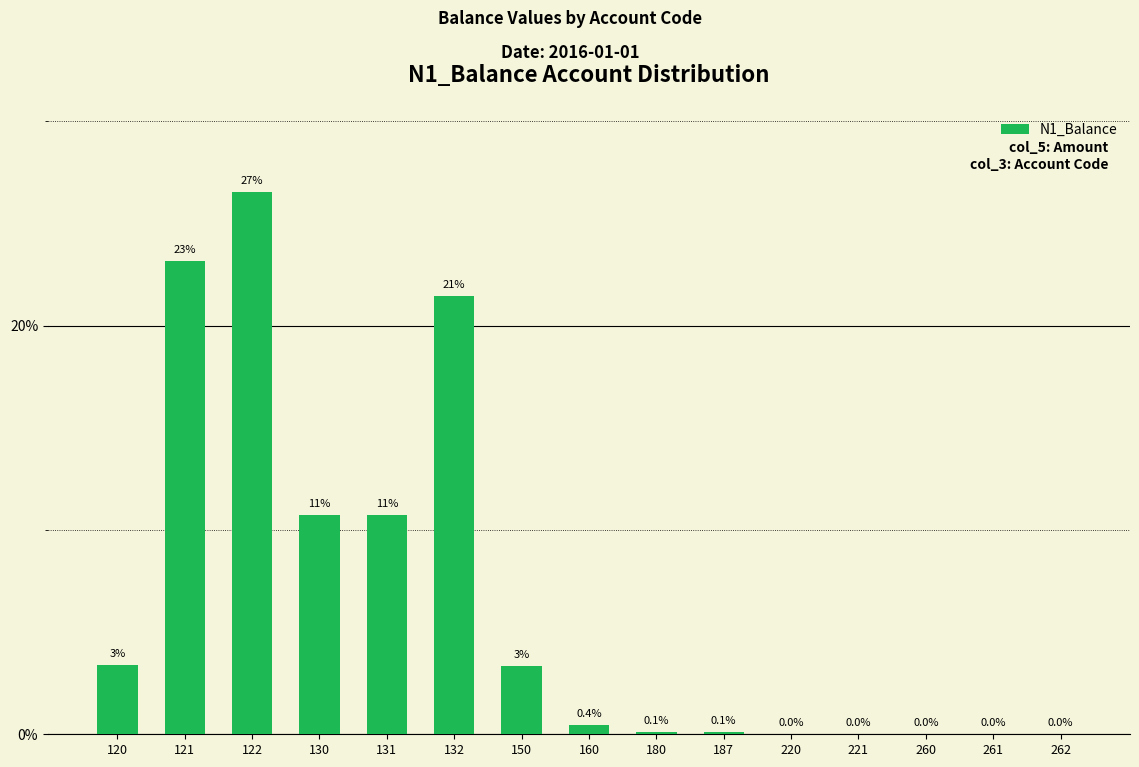

True or false: the data shows 23.2 at 121.

True